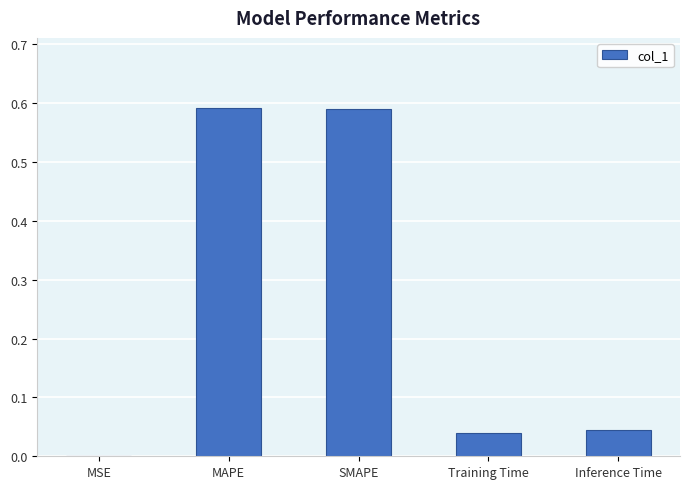

Count the number of categories in the chart.

5